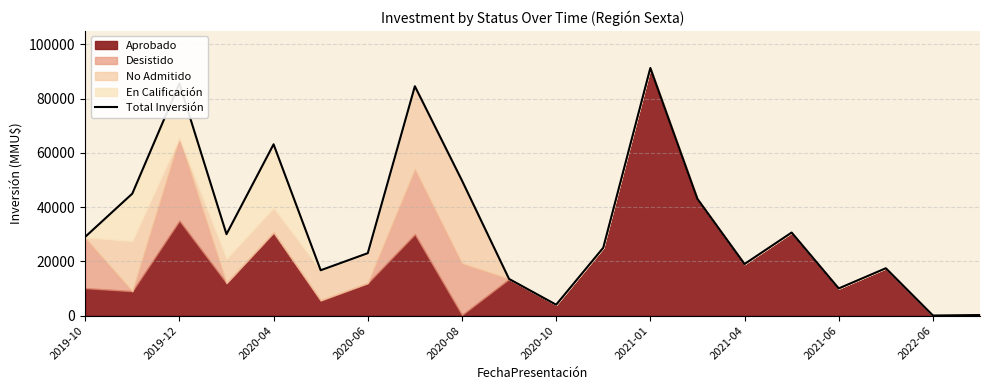

What position from the left is 15?

16